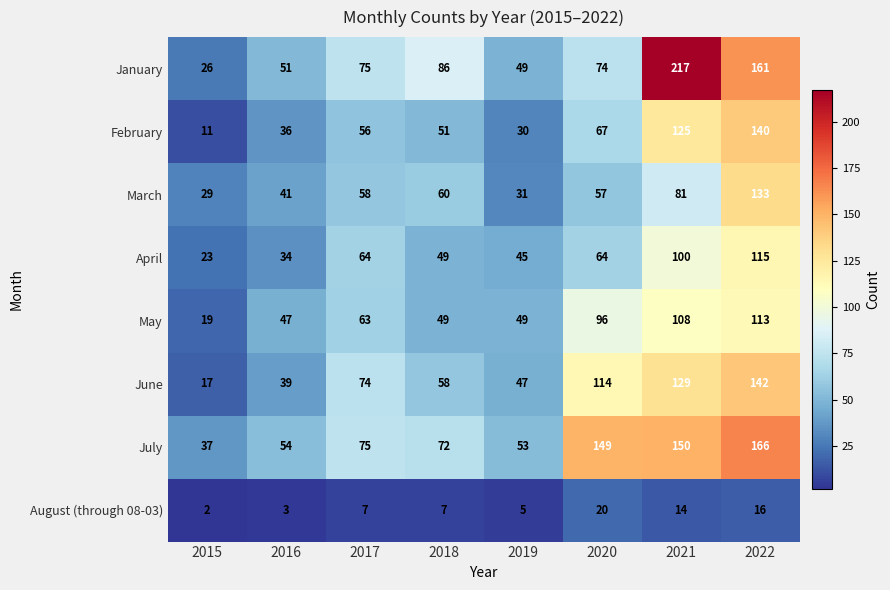

Rank the series at 2015 from highest to lowest value.

July, March, January, April, May, June, February, August (through 08-03)